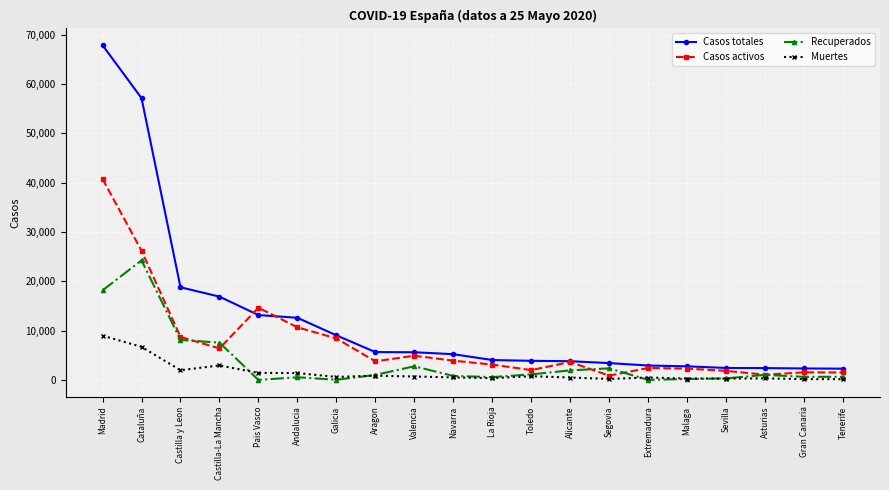

True or false: Muertes has more than 0 interior local peaks.

True